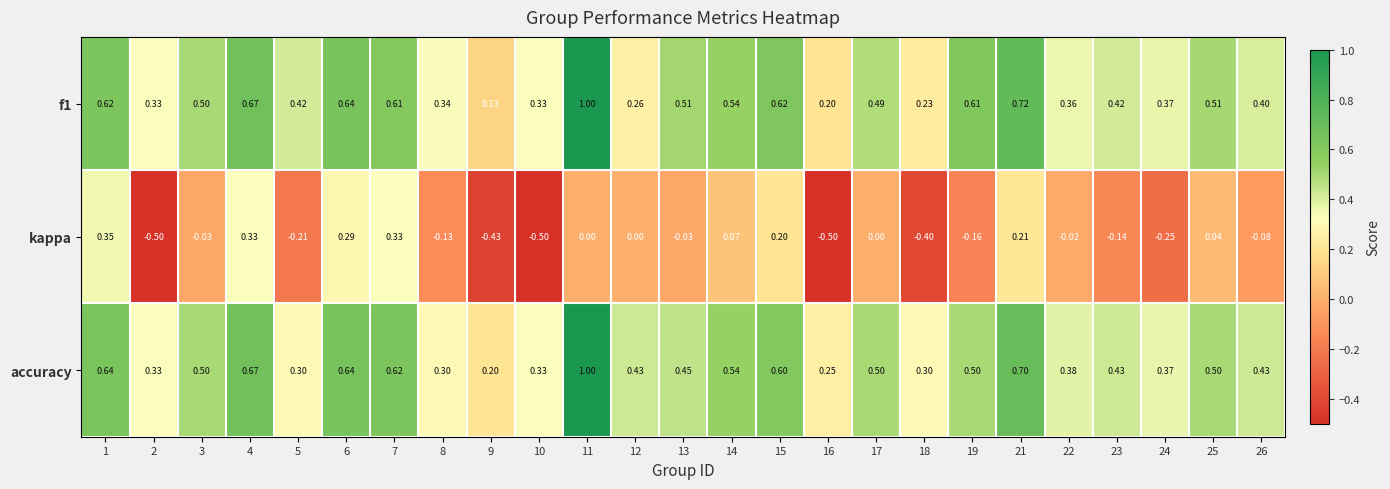

Is the value of f1 at 7 greater than the value of kappa at 16?

Yes